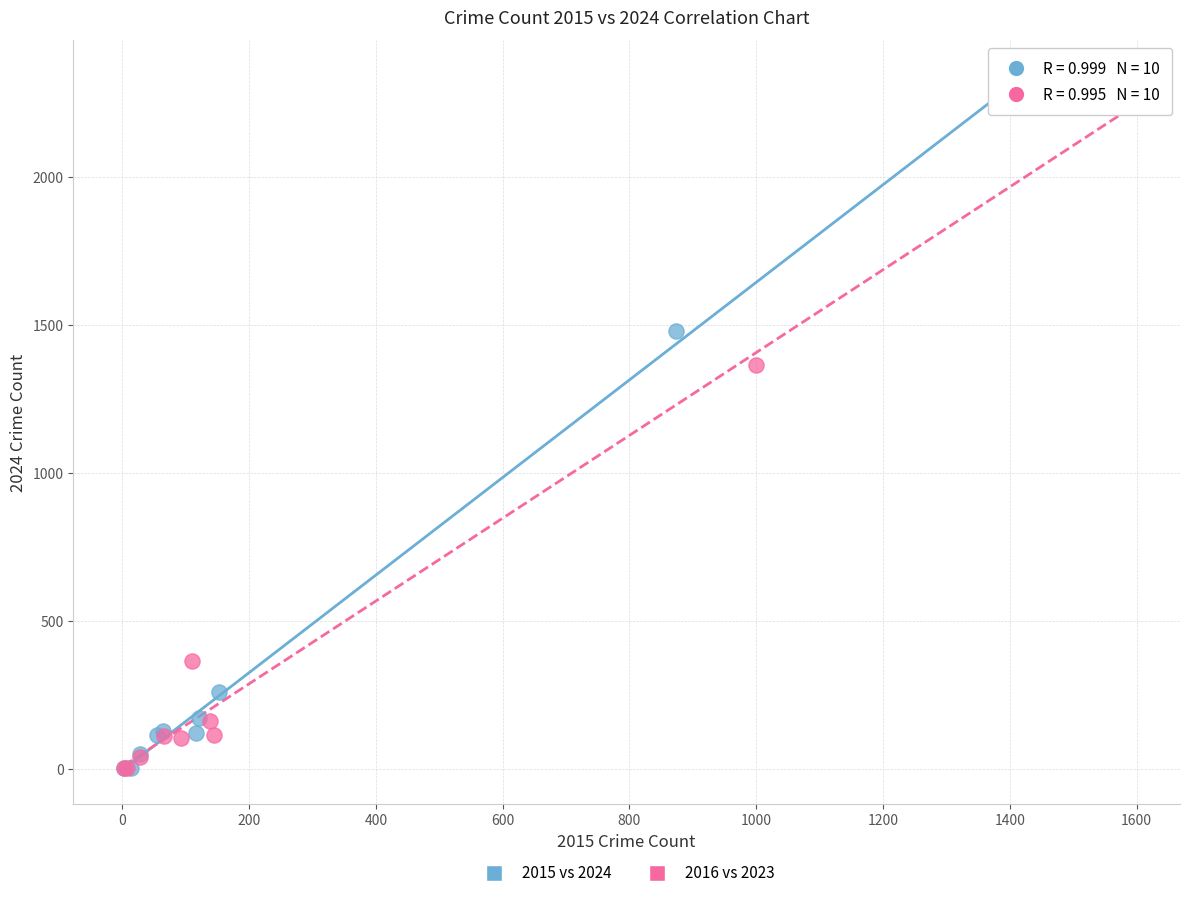

Which series has the widest spread of Y values?

2015 vs 2024